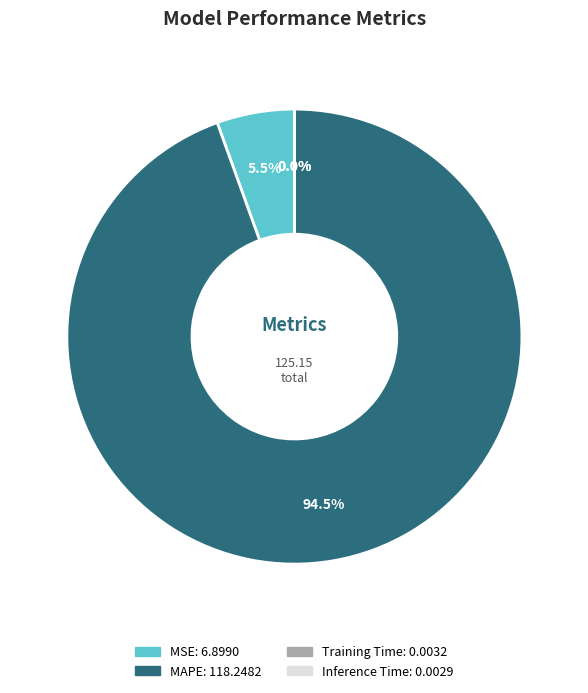

What is the majority slice?

MAPE